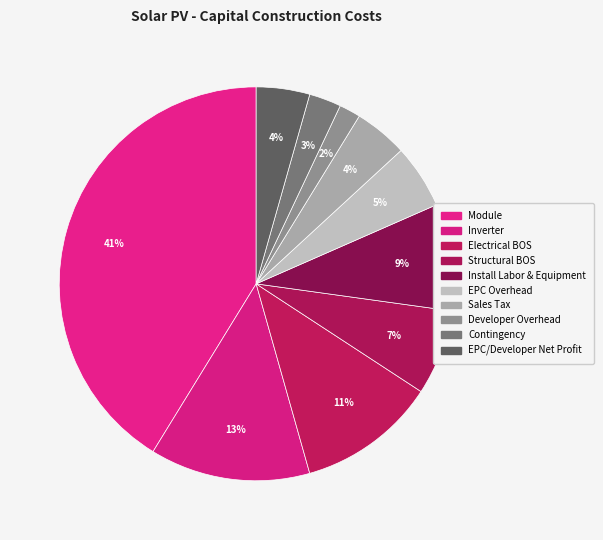

Does EPC Overhead represent more than half of the total?

No